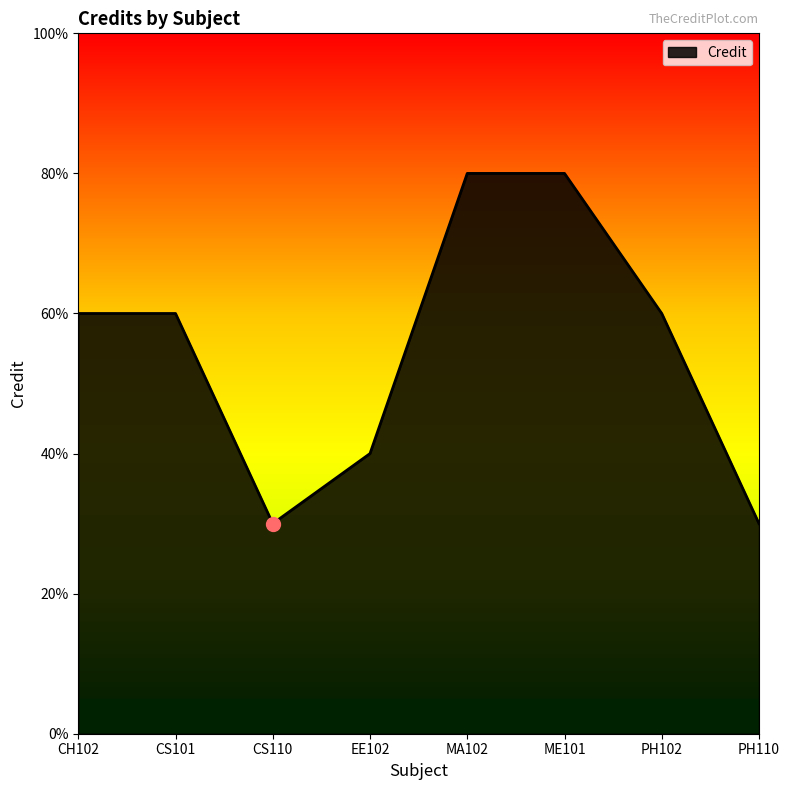

Does the chart have visible grid lines?

No